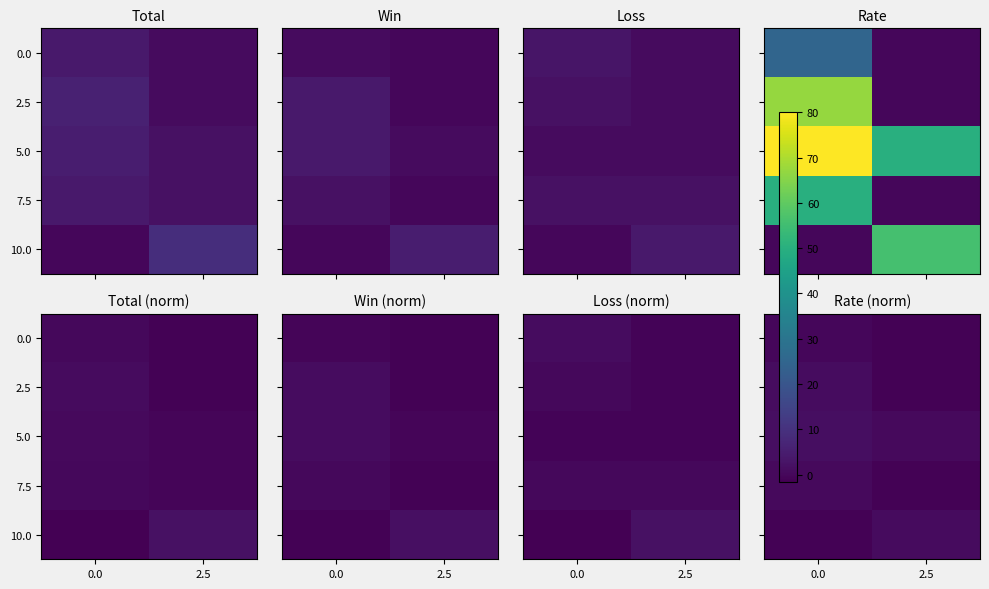

What is the maximum value for 5.0?

1.6